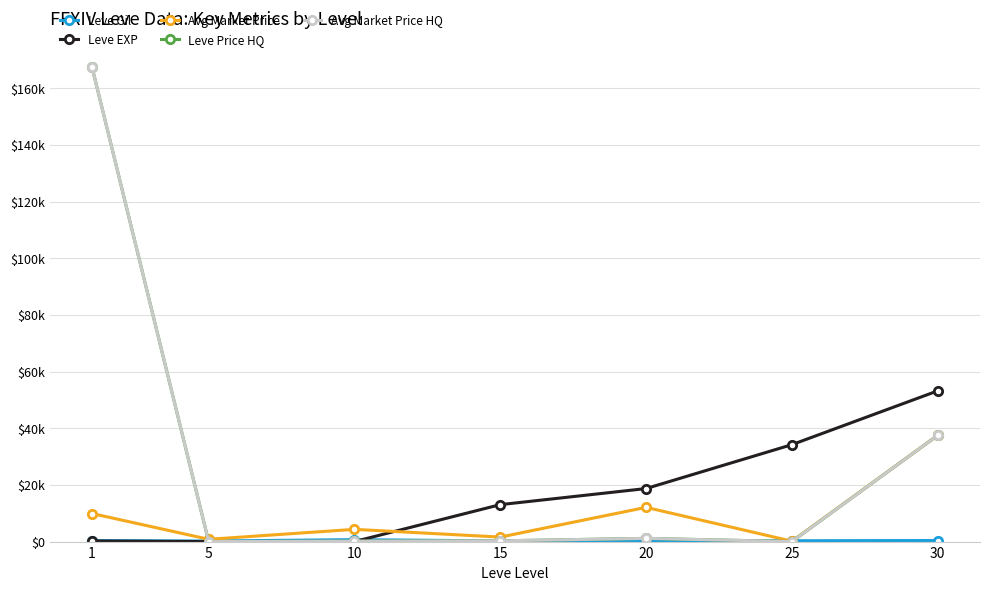

Reading left to right, extract all data points from this chart.

Leve Gil: 349.8	201.7	683.7	234.8	240.7	302.5	364.5
Leve EXP: 210.7	4.8	9.5	13040.0	18720.0	34211.7	53202.5
Avg Market Price: 9902.8	803.0	4316.7	1588.0	12080.3	133.0	37500.0
Leve Price HQ: 167447.7	0.0	150.0	264.7	1133.3	0.0	37500.0
Avg Market Price HQ: 167447.7	0.0	150.0	264.7	1133.3	0.0	37500.0